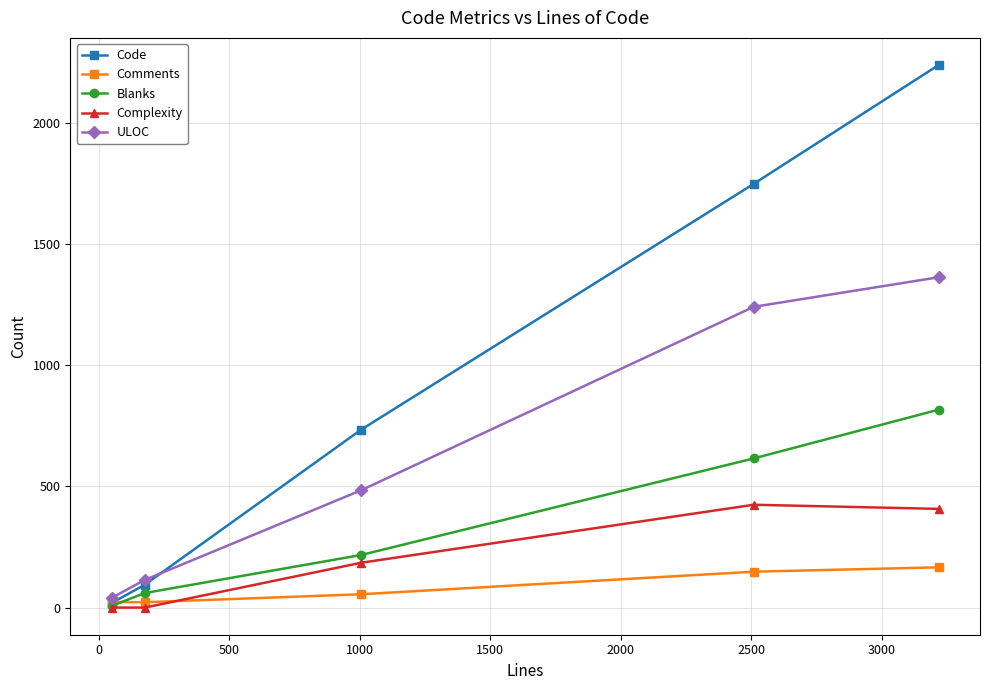

List the series in order of their peak value, lowest first.

Comments, Complexity, Blanks, ULOC, Code